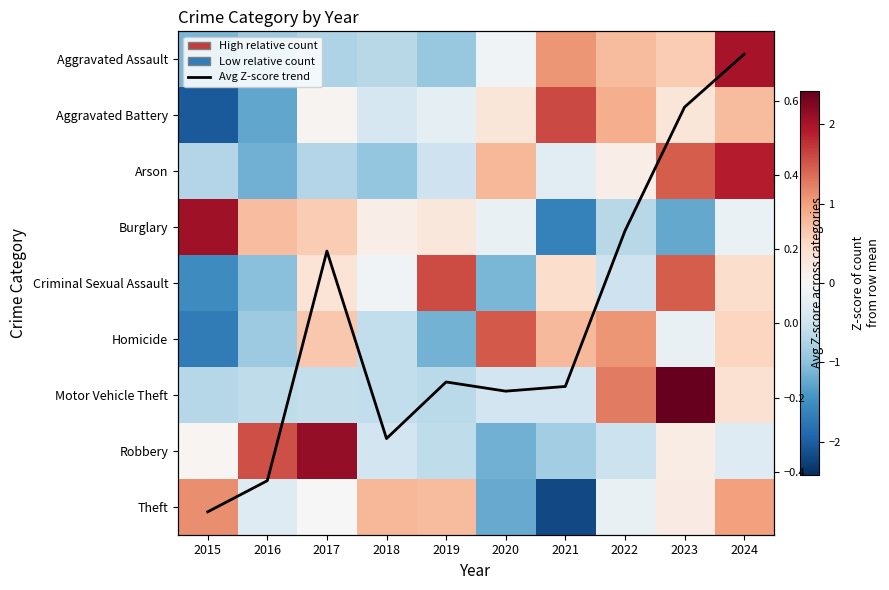

At how many categories does at least one series exceed -1?

10